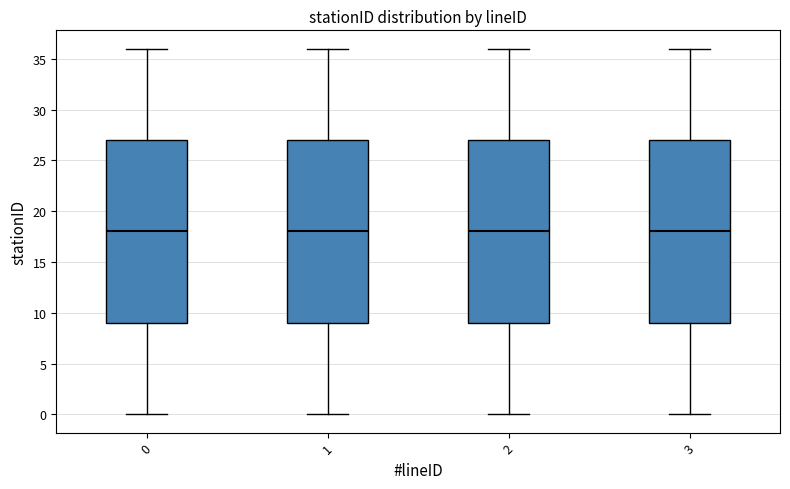

Reading left to right, read every box against the y-axis: the position of its median line, the range the box covers, and the ends of its whiskers. The values are not printed on the chart, so give them approximately, as read against the axis.

0: median 18, box 9 to 27, whiskers 0 to 36
1: median 18, box 9 to 27, whiskers 0 to 36
2: median 18, box 9 to 27, whiskers 0 to 36
3: median 18, box 9 to 27, whiskers 0 to 36